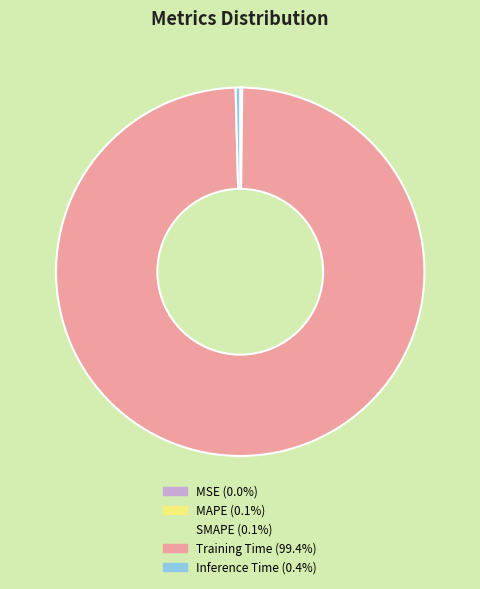

Does any single category account for the majority?

Yes